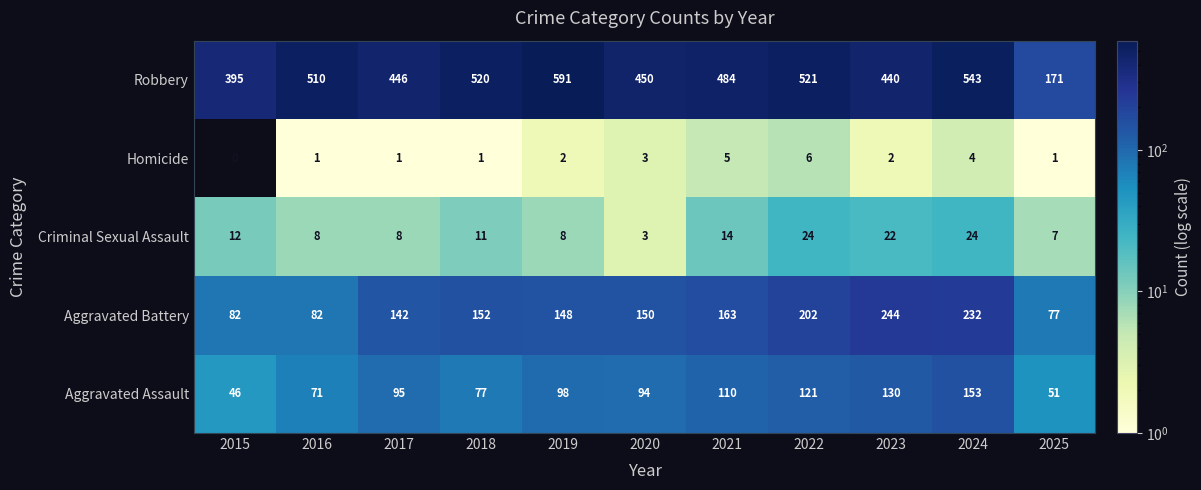

What is the sum of all Aggravated Battery values?

1674